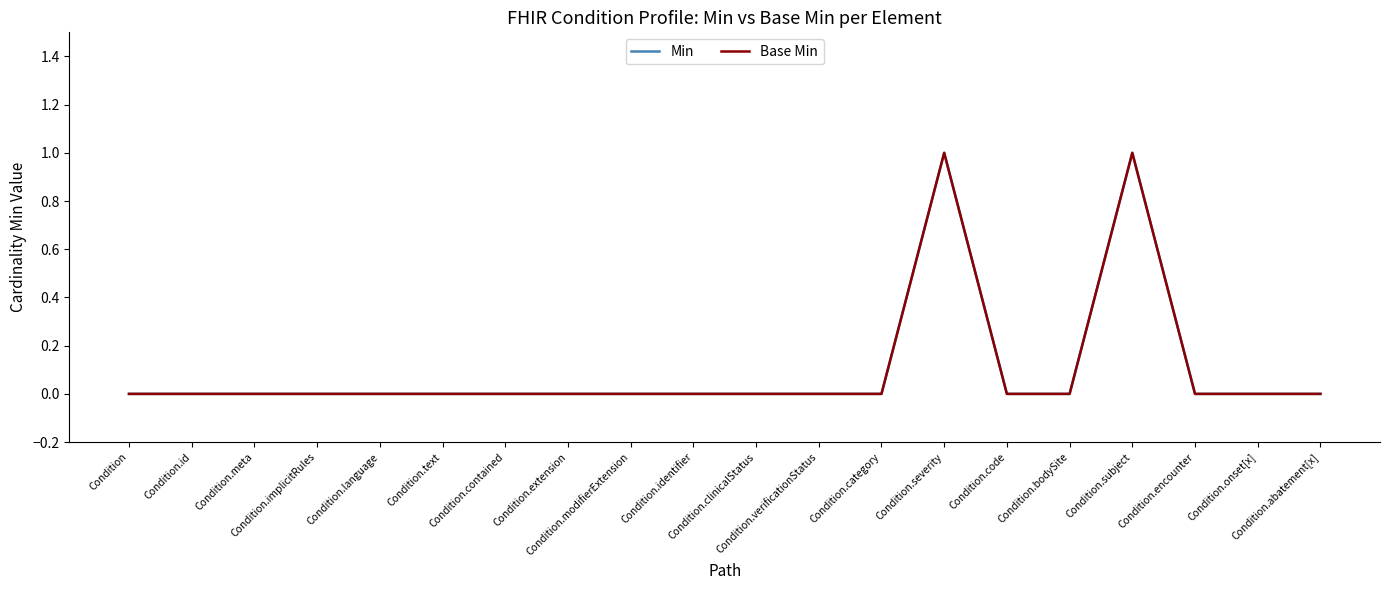

Which series changed the most between Condition.id and Condition.modifierExtension?

Min